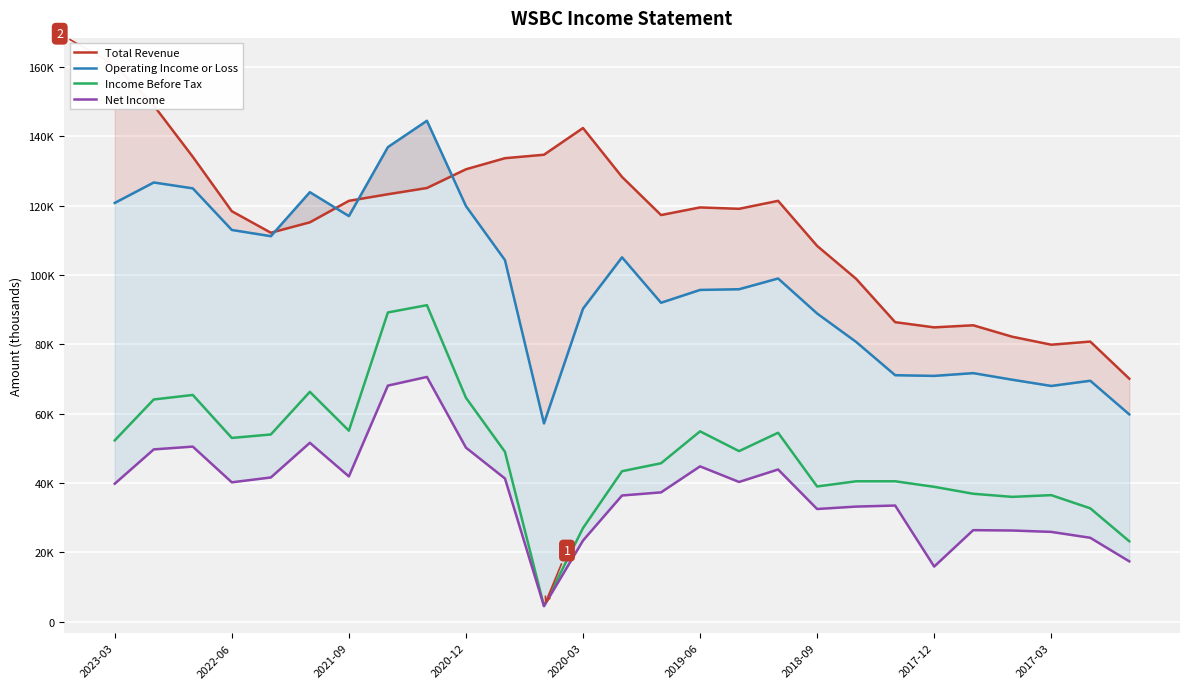

What is the sum of all Operating Income or Loss values?

2628800